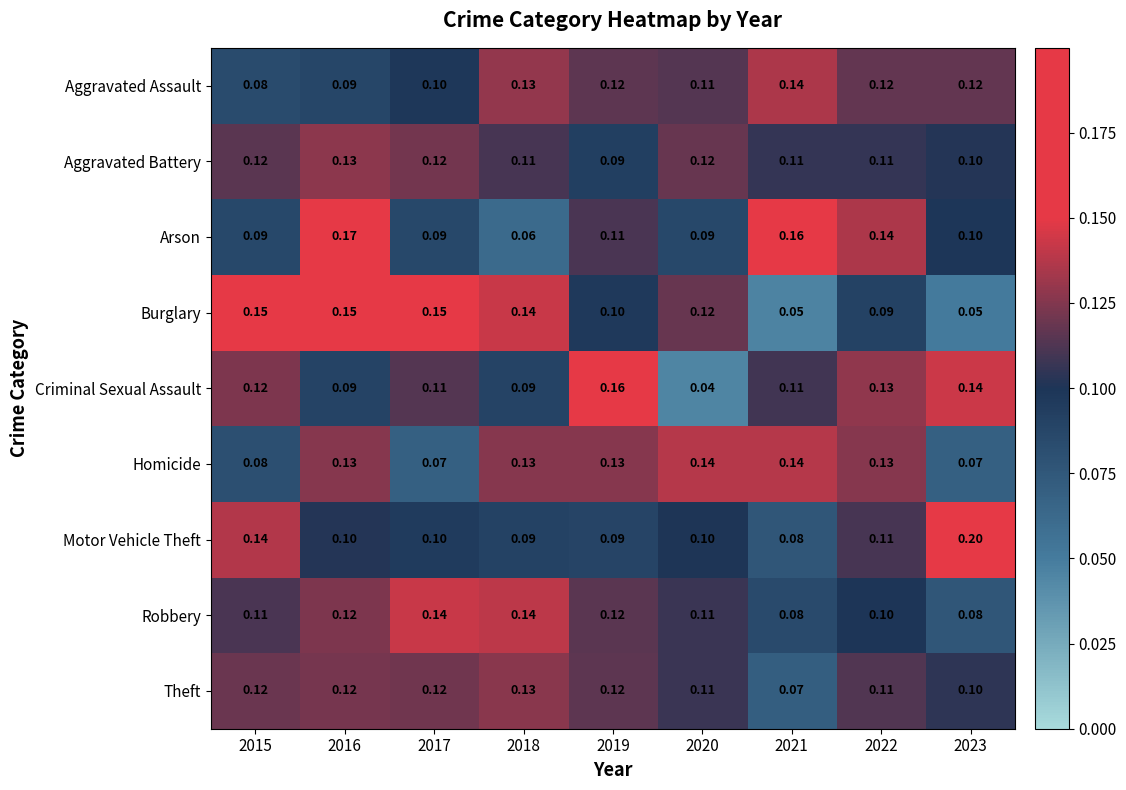

Which series has the largest total across all categories?

Homicide